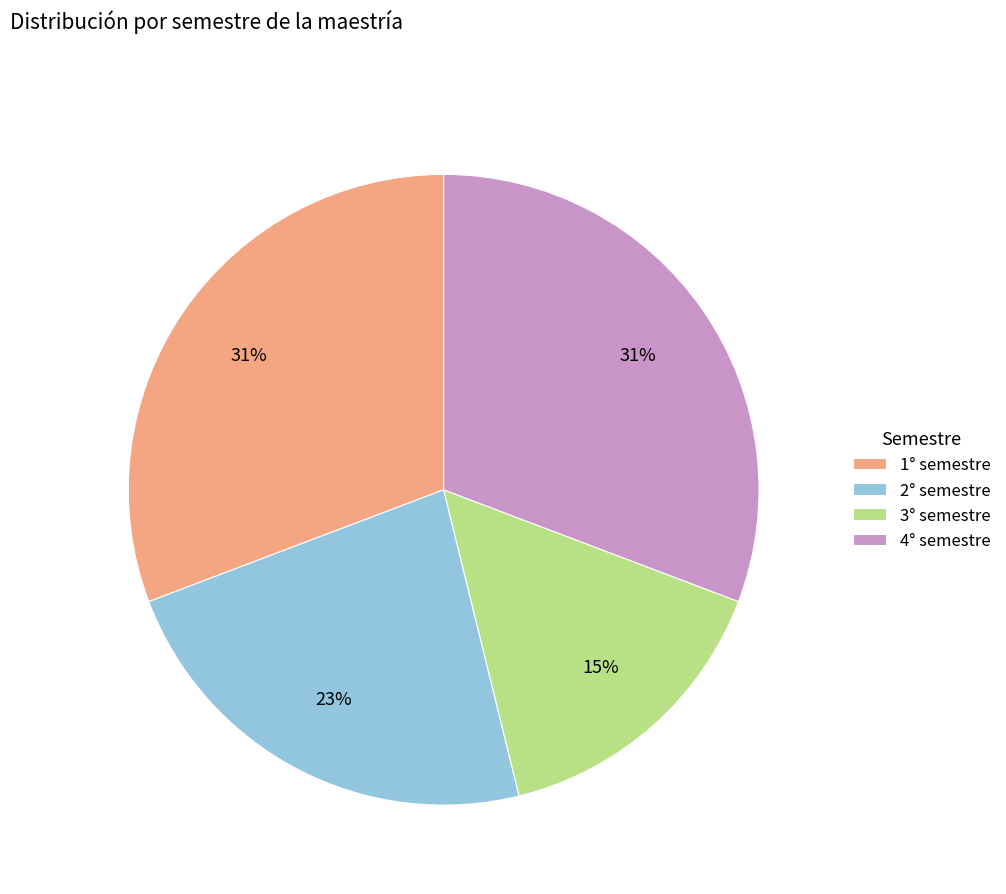

Which slice is the smallest?

3° semestre